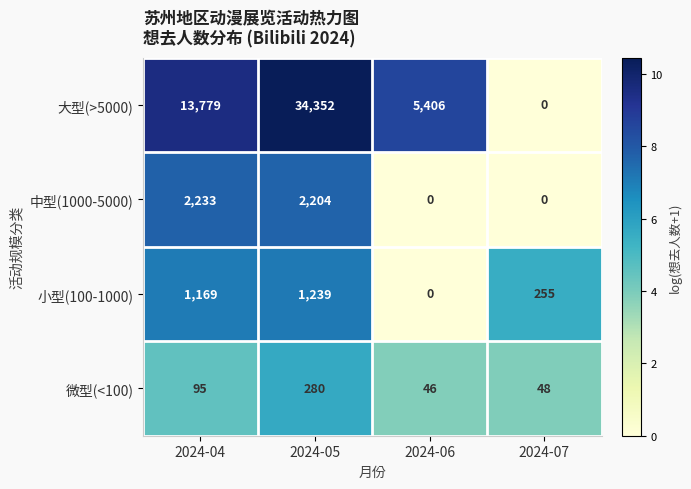

Reading left to right, list all the values displayed in this chart.

大型(>5000): 2024-04=13779	2024-05=34352	2024-06=5406	2024-07=0
中型(1000-5000): 2024-04=2233	2024-05=2204	2024-06=0	2024-07=0
小型(100-1000): 2024-04=1169	2024-05=1239	2024-06=0	2024-07=255
微型(<100): 2024-04=95	2024-05=280	2024-06=46	2024-07=48